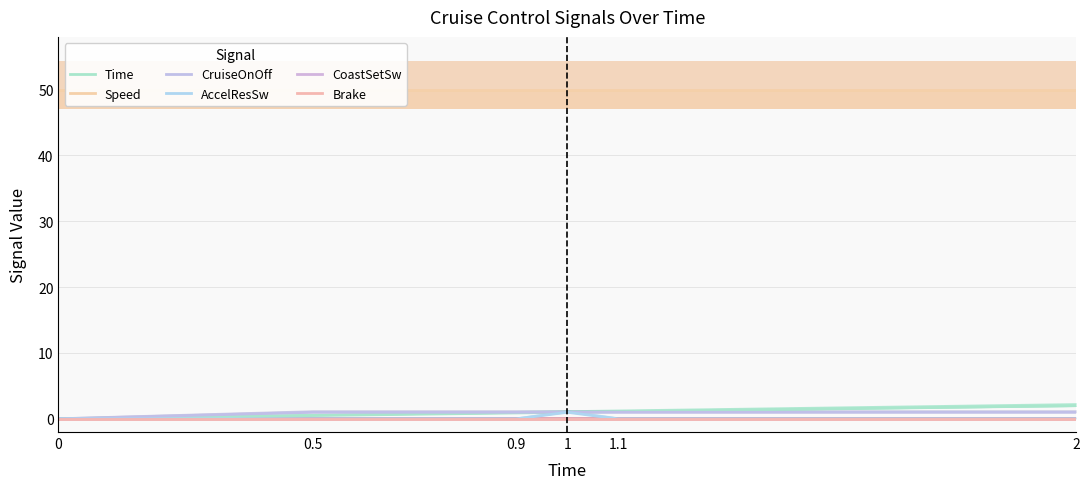

Which series has the largest total across all categories?

Speed